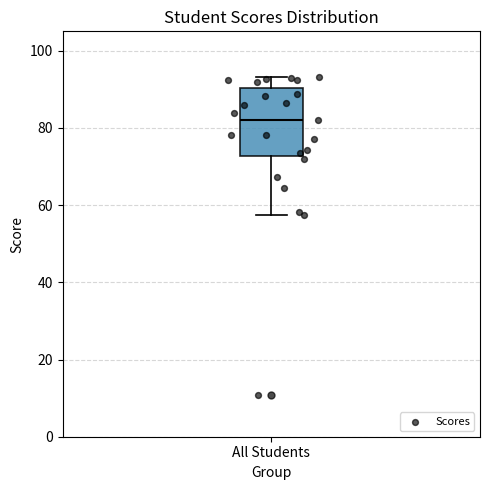

Read this box plot against the y-axis: the position of the median line, the range covered by the box, and the ends of both whiskers. The values are not printed on the chart, so give them approximately, as read against the axis.

median 82, box 72 to 90, whiskers 58 to 94